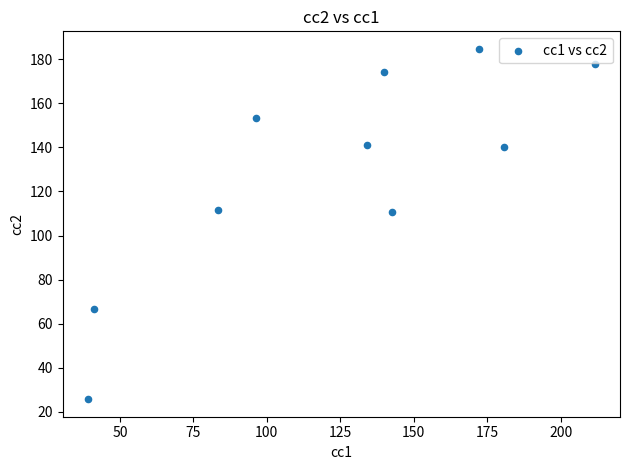

What is the range of Y values (max minus min)?

159.1